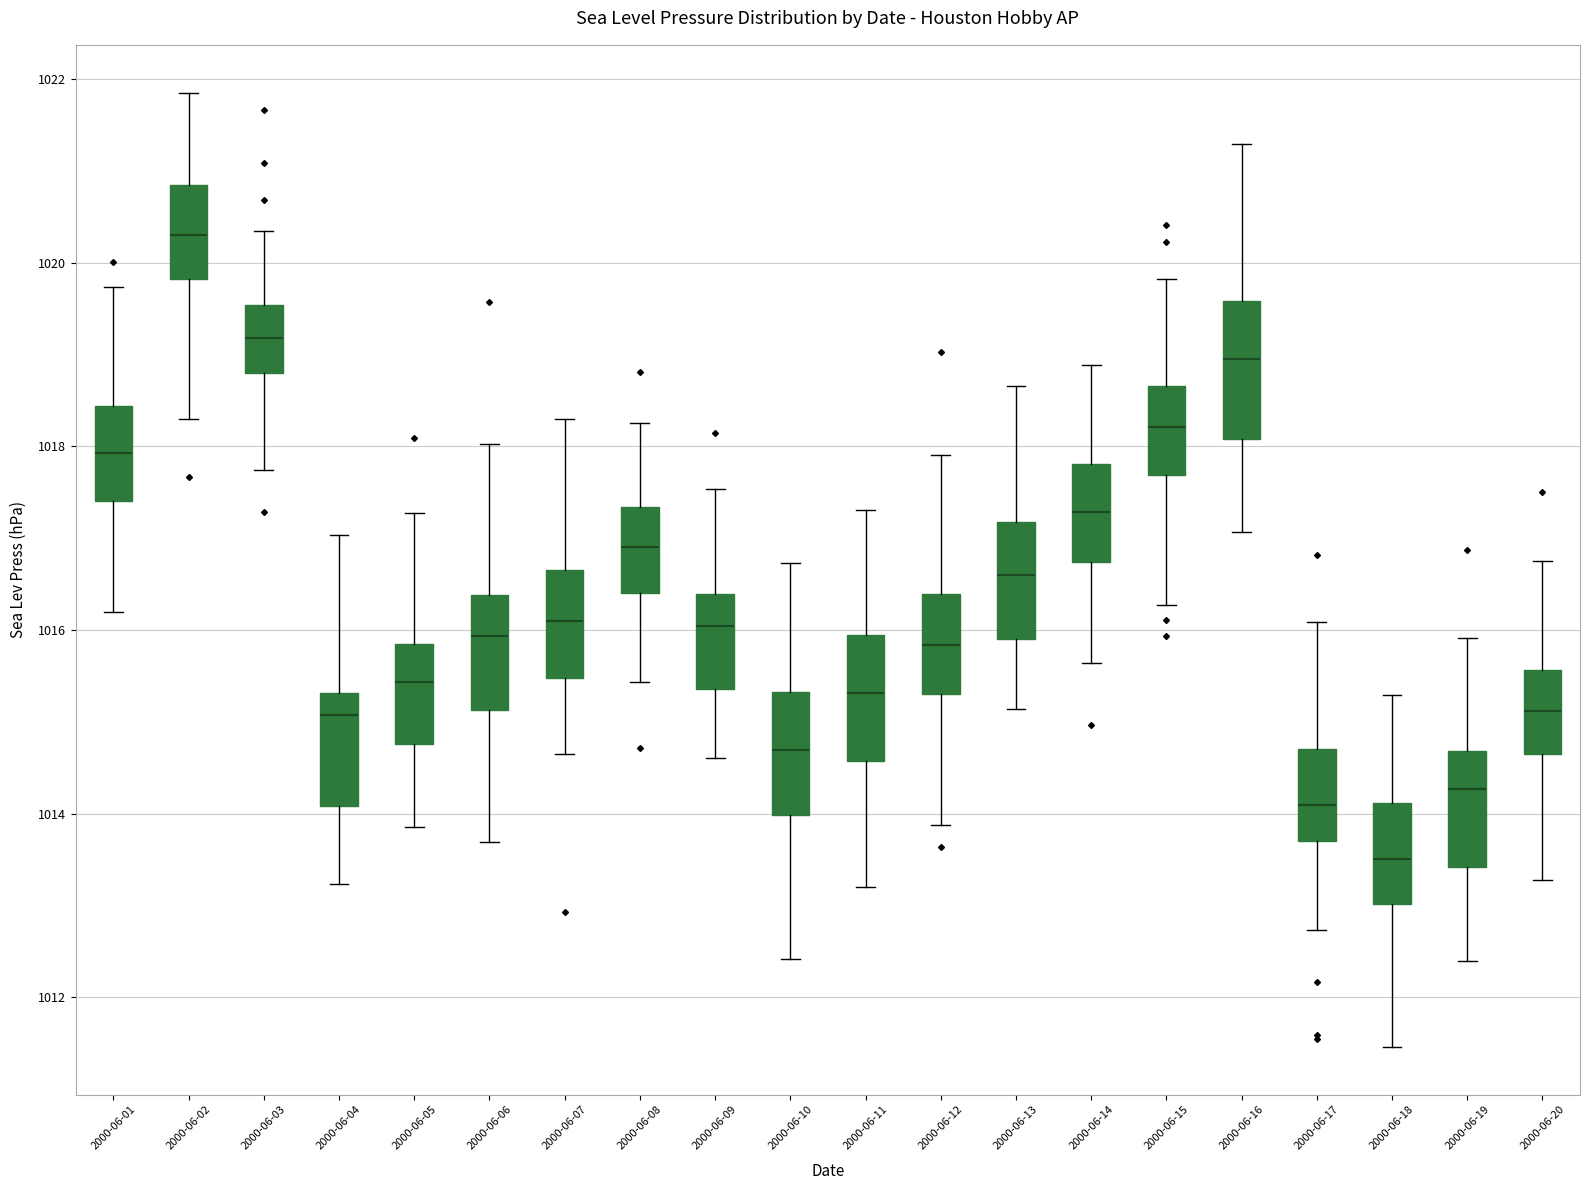

Which box's median line is the highest?

2000-06-02